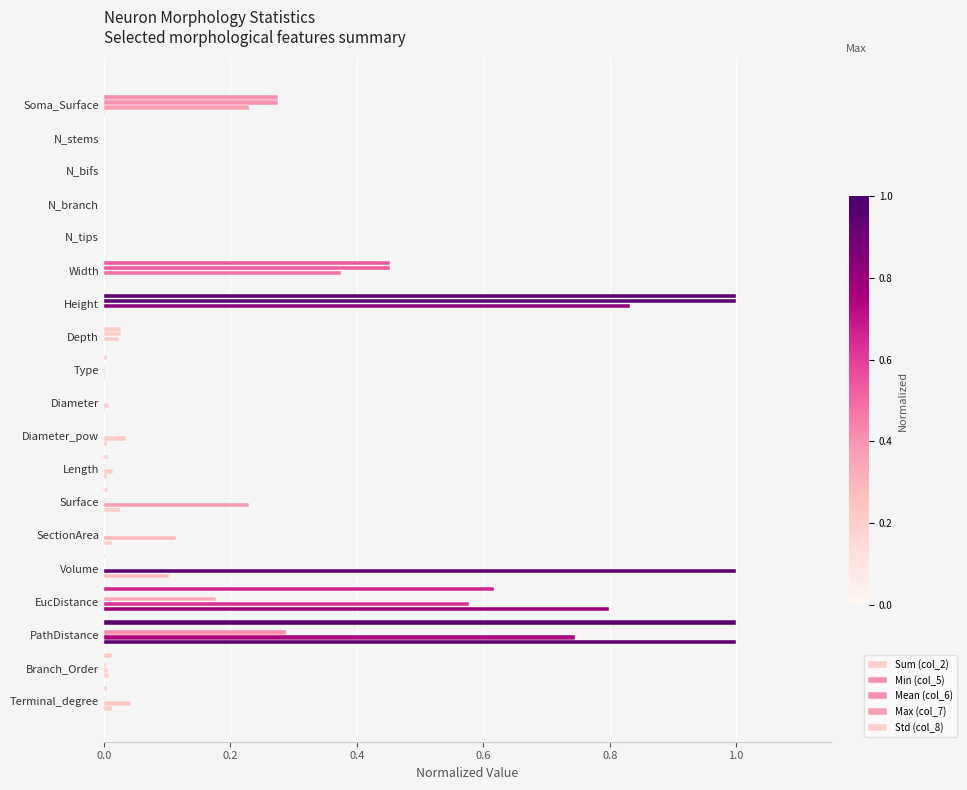

Reading left to right, list all the values displayed in this chart.

Sum (col_2): 0.0	0.0	0.0	0.0	0.0	0.0	0.0	0.0	0.0	0.0	0.0	0.0	0.0	0.0	0.0	0.6	1.0	0.0	0.0
Min (col_5): 0.3	0.0	0.0	0.0	0.0	0.5	1.0	0.0	0.0	0.0	0.0	0.0	0.0	0.0	0.0	0.0	0.0	0.0	0.0
Mean (col_6): 0.3	0.0	0.0	0.0	0.0	0.5	1.0	0.0	0.0	0.0	0.0	0.0	0.0	0.0	0.0	0.2	0.3	0.0	0.0
Max (col_7): 0.2	0.0	0.0	0.0	0.0	0.4	0.8	0.0	0.0	0.0	0.0	0.0	0.2	0.1	1.0	0.6	0.7	0.0	0.0
Std (col_8): 0.0	0.0	0.0	0.0	0.0	0.0	0.0	0.0	0.0	0.0	0.0	0.0	0.0	0.0	0.1	0.8	1.0	0.0	0.0